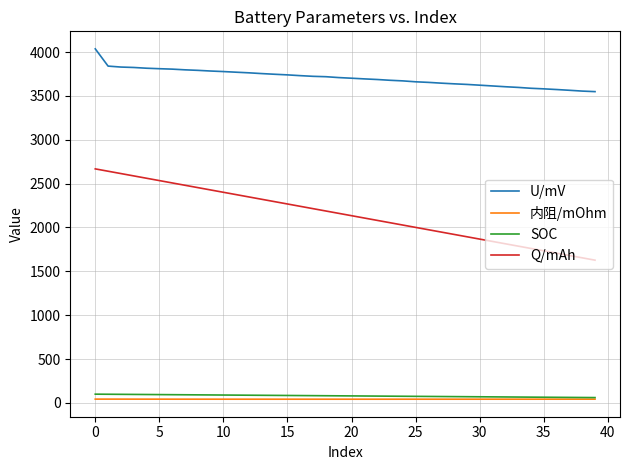

Which series has the widest spread of values?

Q/mAh